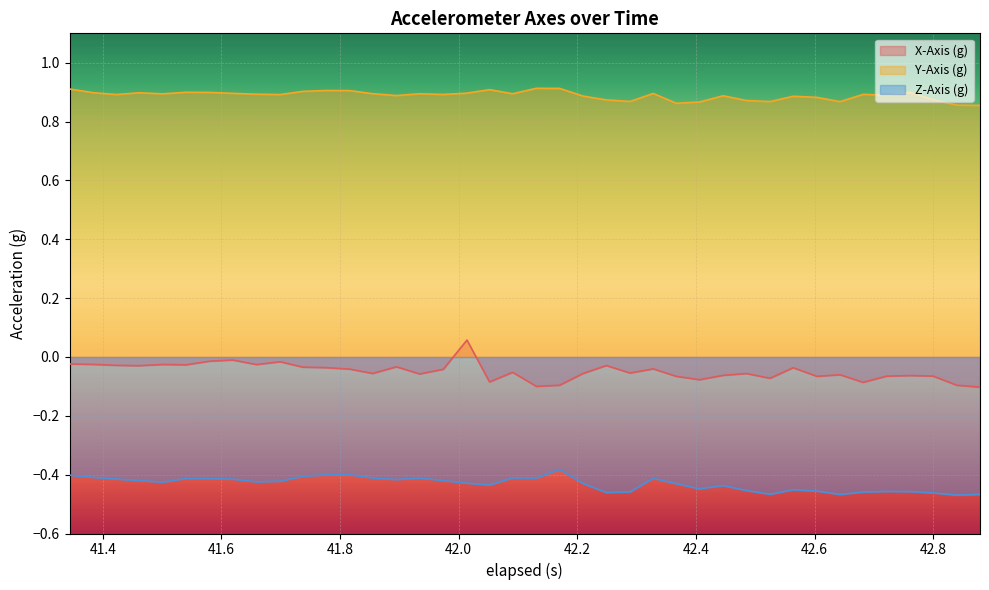

Which series has the largest total across all categories?

Y-Axis (g)